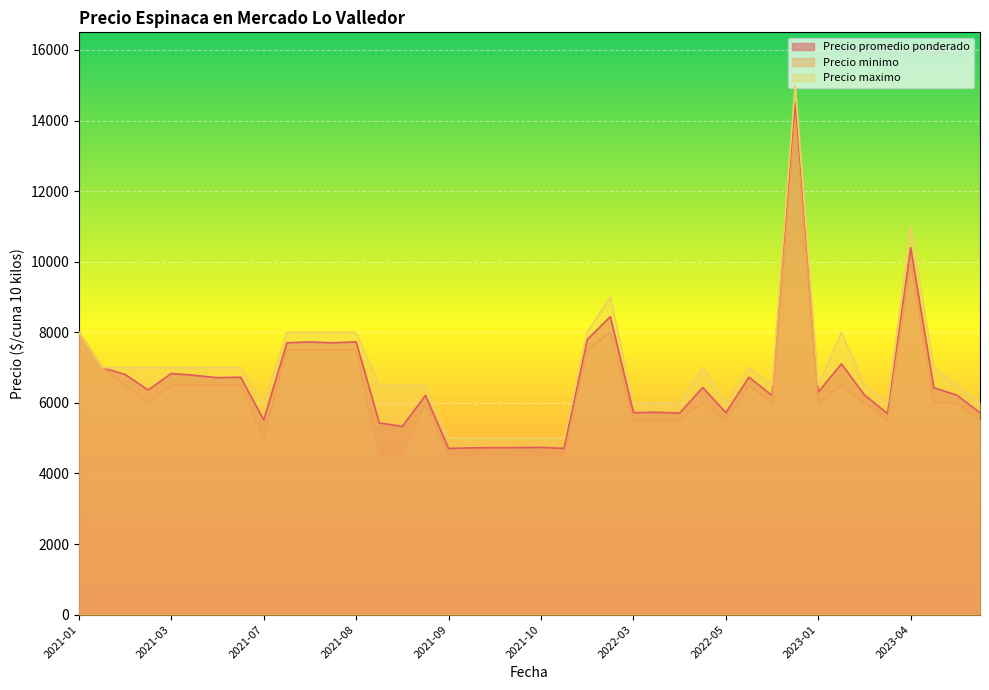

How many values in the Precio minimo series are below 6000?

15